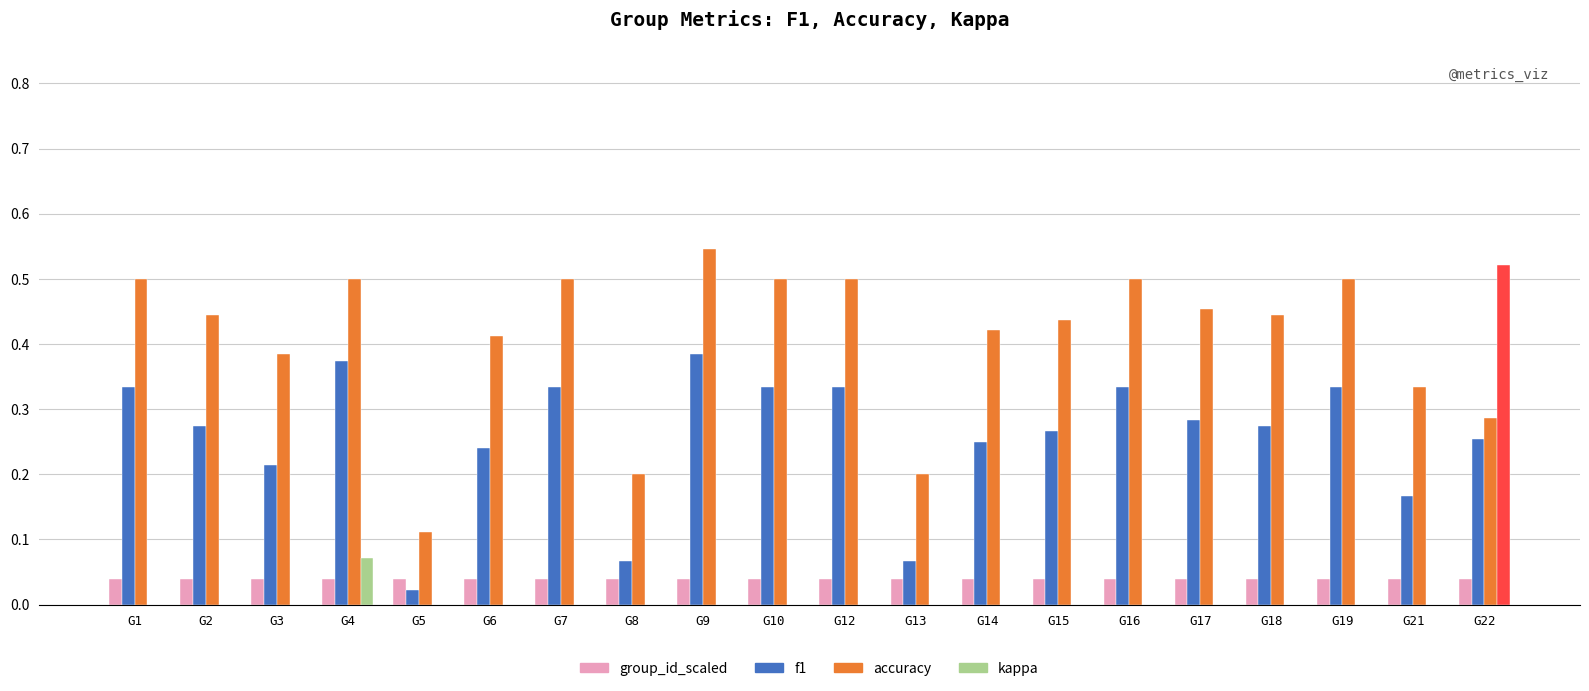

The value of group_id_scaled at G18 is 0.1. True or false?

False